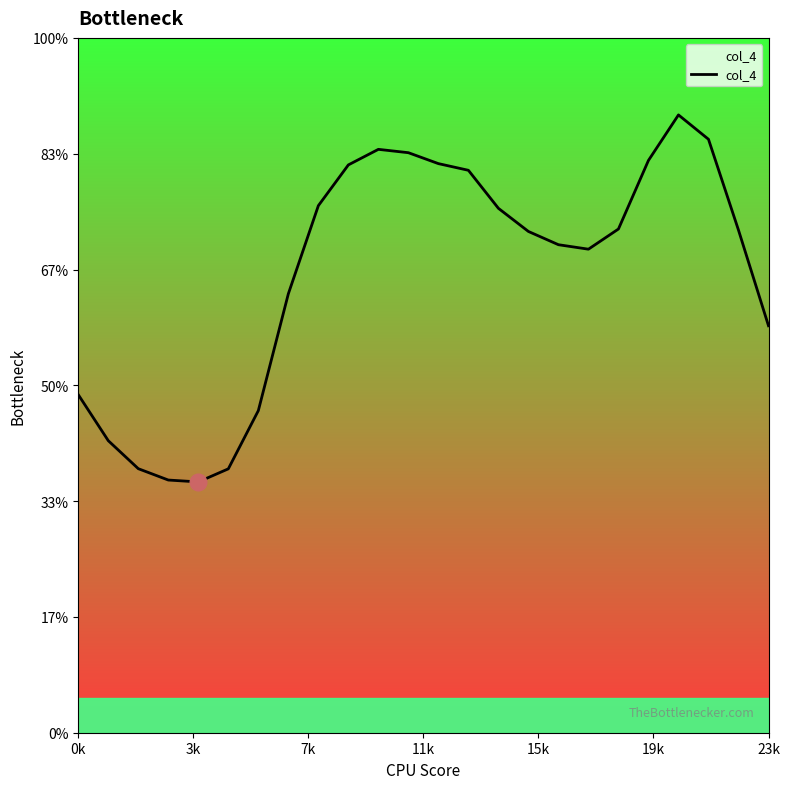

Does the chart have visible grid lines?

No